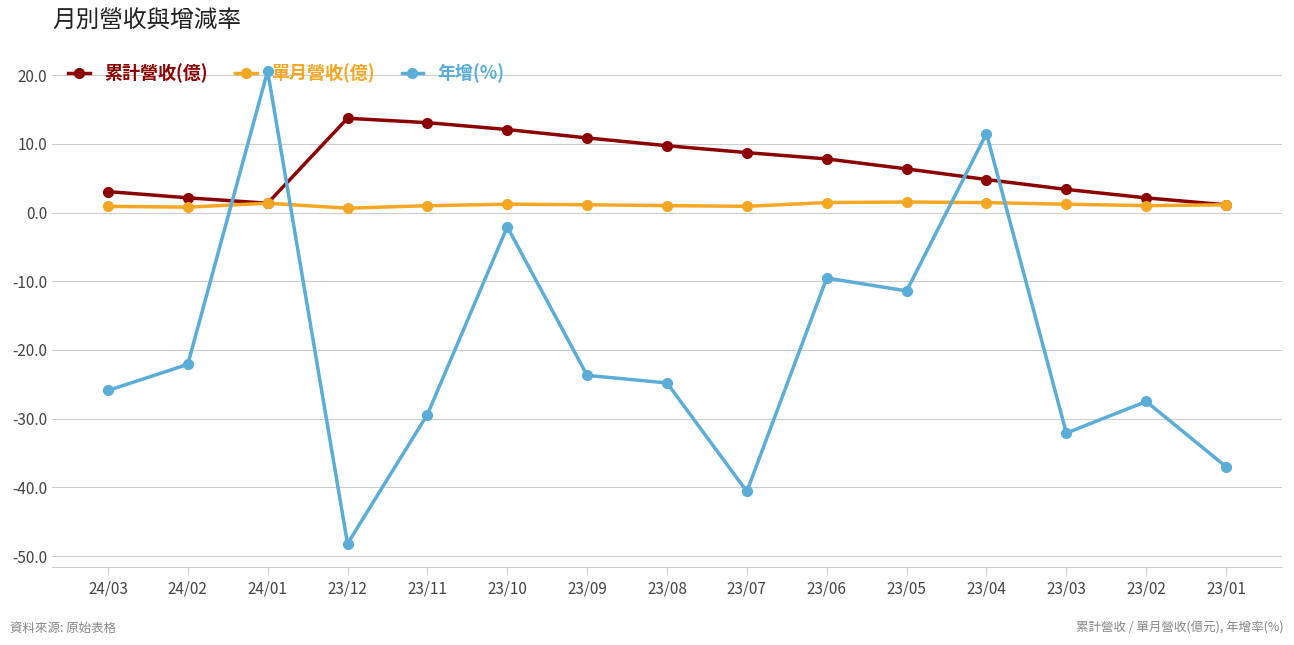

Is it true that 年增(%) equals -11.4 at 23/05?

True